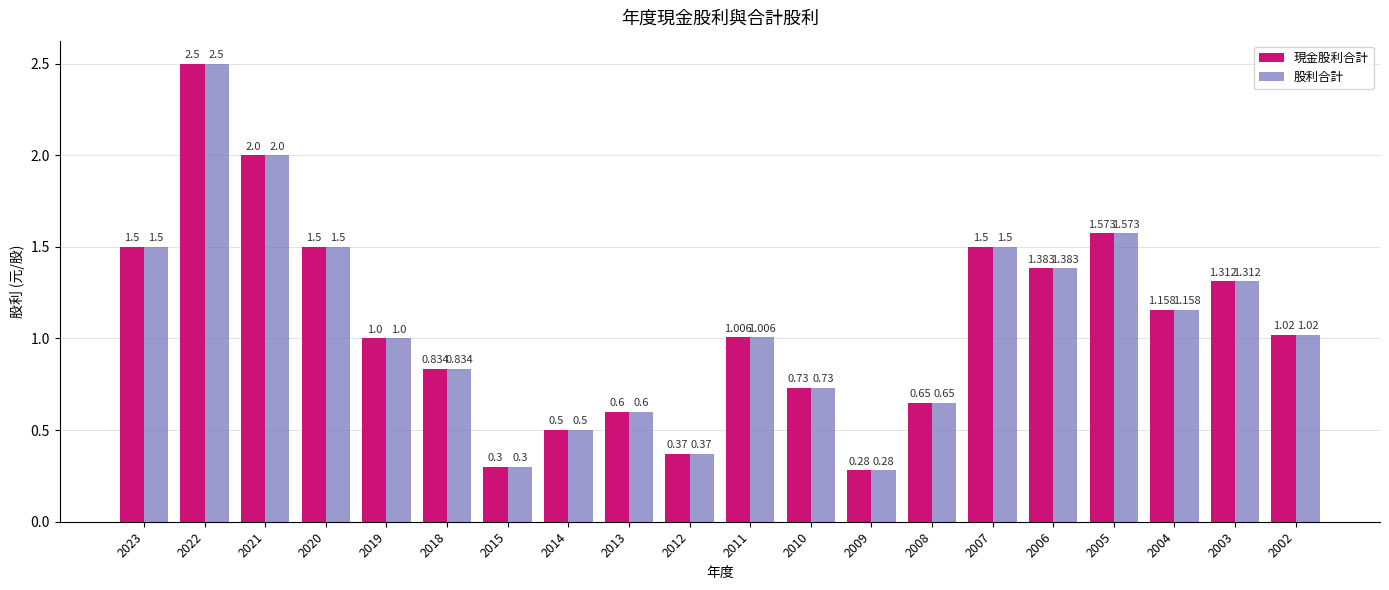

How many data points in 股利合計 are less than 1?

8